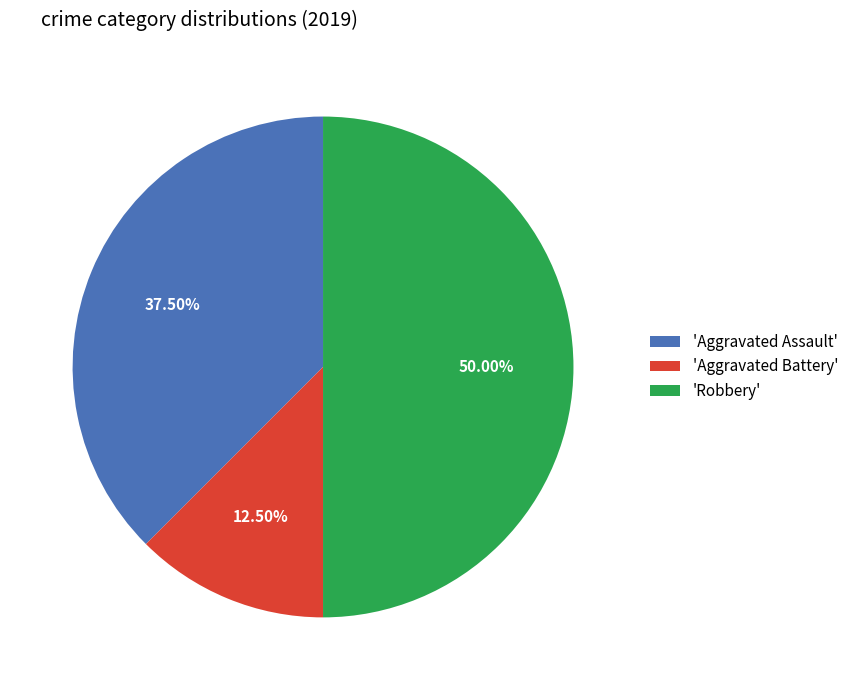

Does 'Aggravated Assault' represent more than half of the total?

No